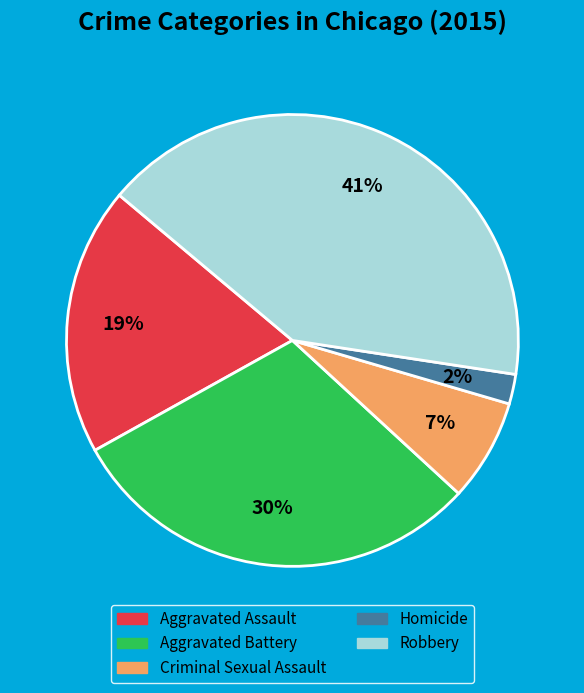

Combined, do Homicide and Aggravated Assault account for over 50%?

No